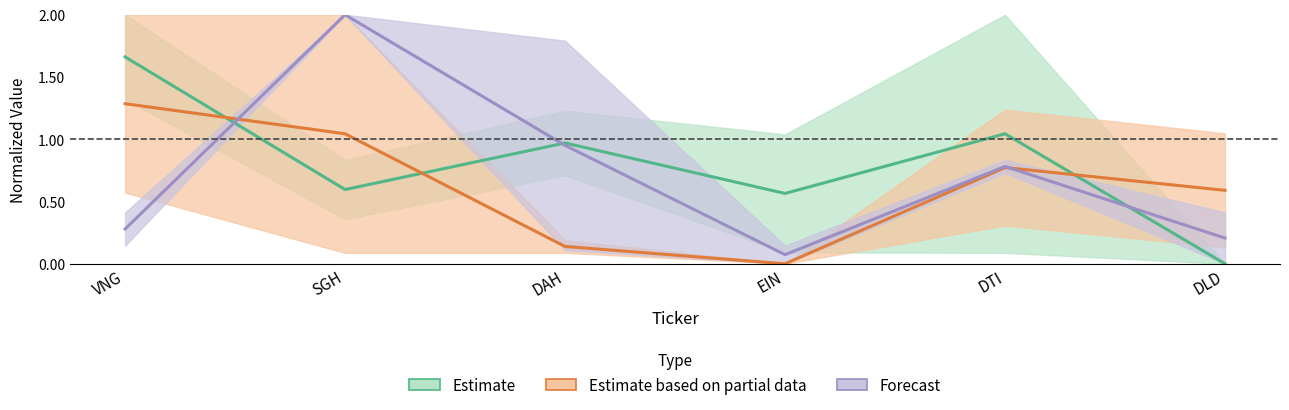

How many lines are shown in the chart?

3